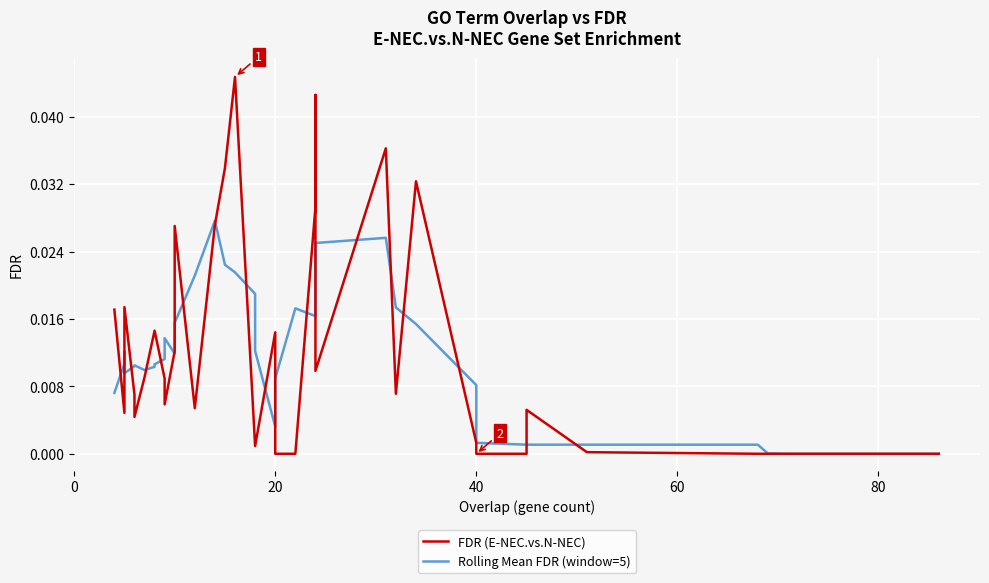

What are all the series names shown in the legend?

FDR (E-NEC.vs.N-NEC), Rolling Mean FDR (window=5)